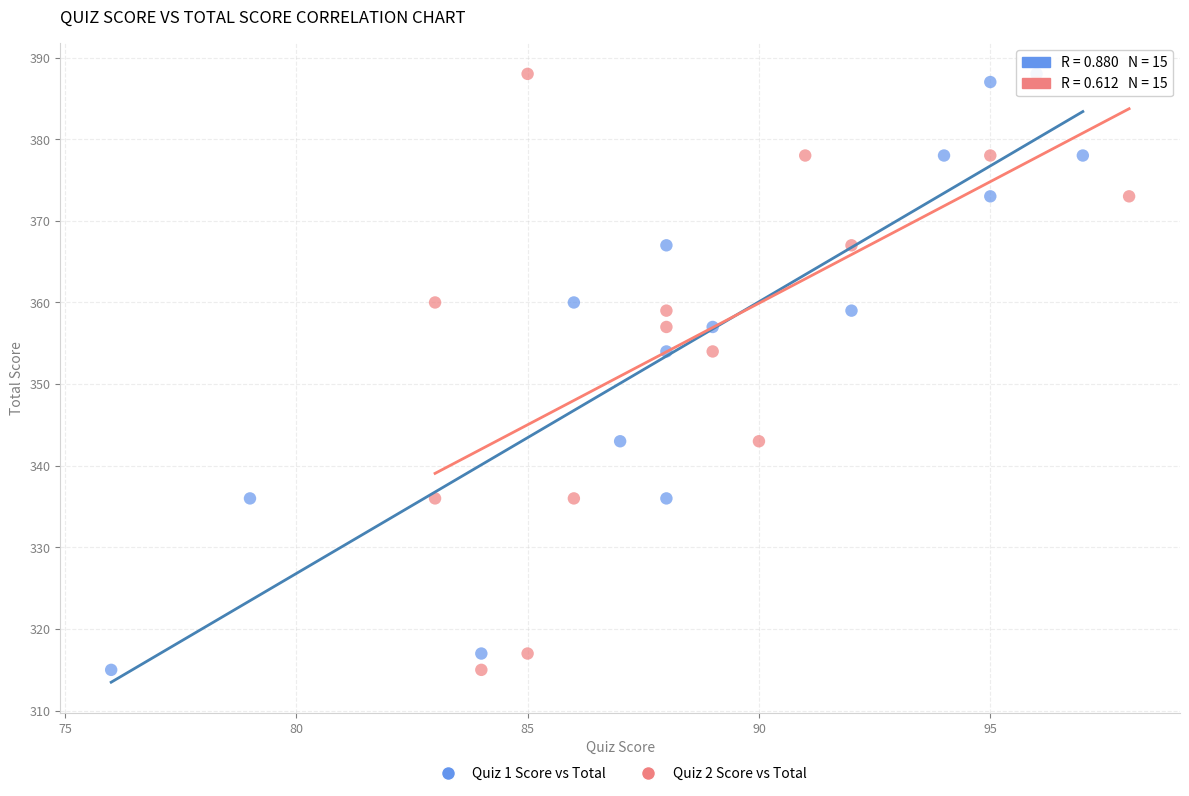

What are all the series names shown in the legend?

Quiz 1 Score vs Total, Quiz 2 Score vs Total